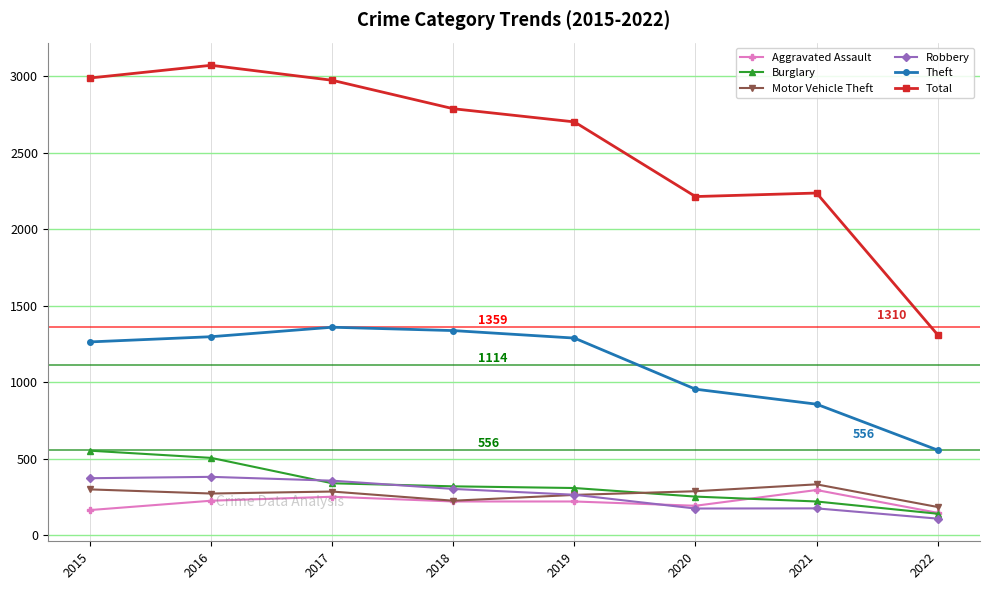

What is the value of the Robbery point at the 8th from the left?

108